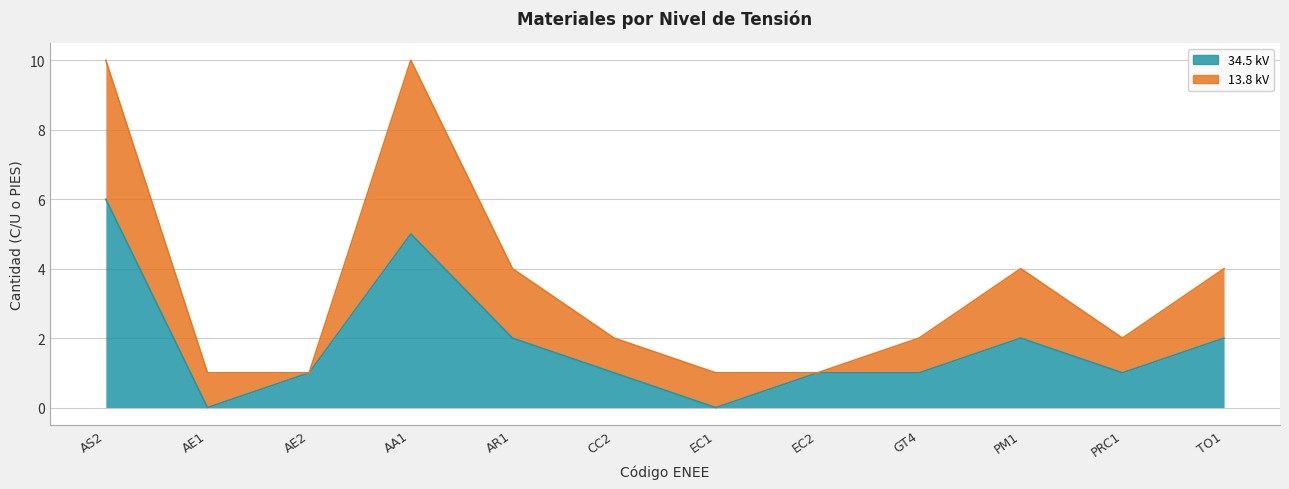

The chart shows a value of -3 at EC1. True or false?

False